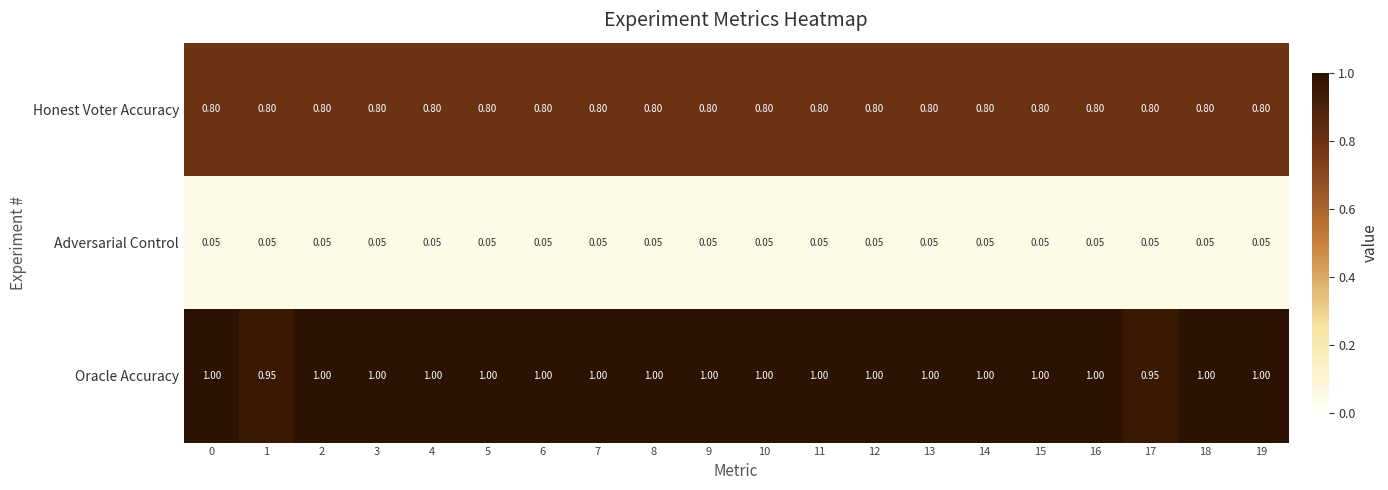

Is the value of Oracle Accuracy at 12 greater than the value of Honest Voter Accuracy at 15?

Yes